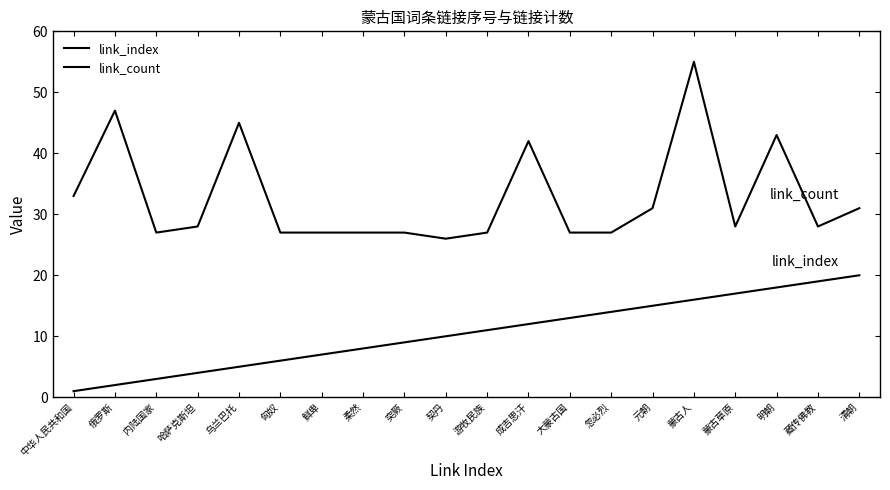

True or false: link_count has a value of 12 at 俄罗斯.

False